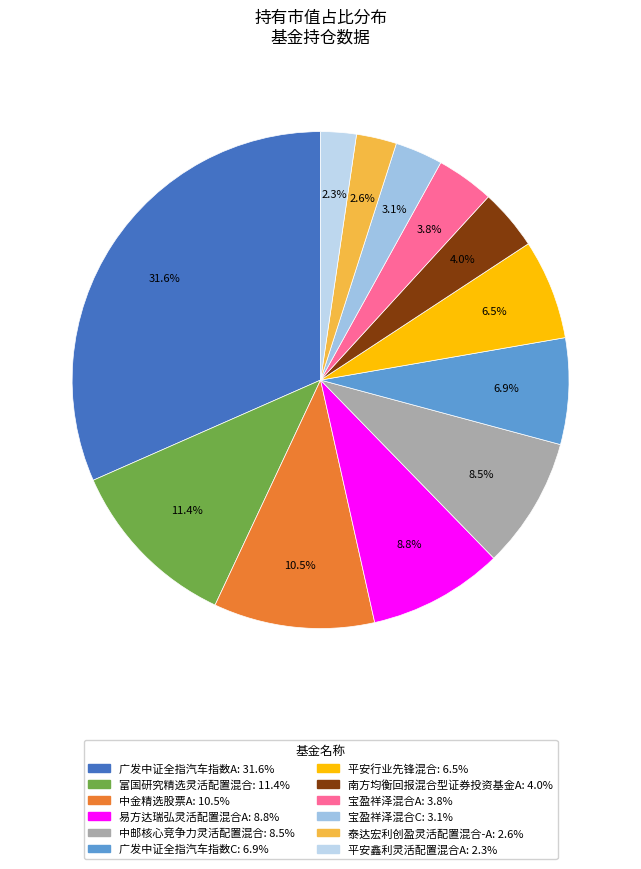

True or false: 广发中证全指汽车指数C accounts for 1% of the total.

False